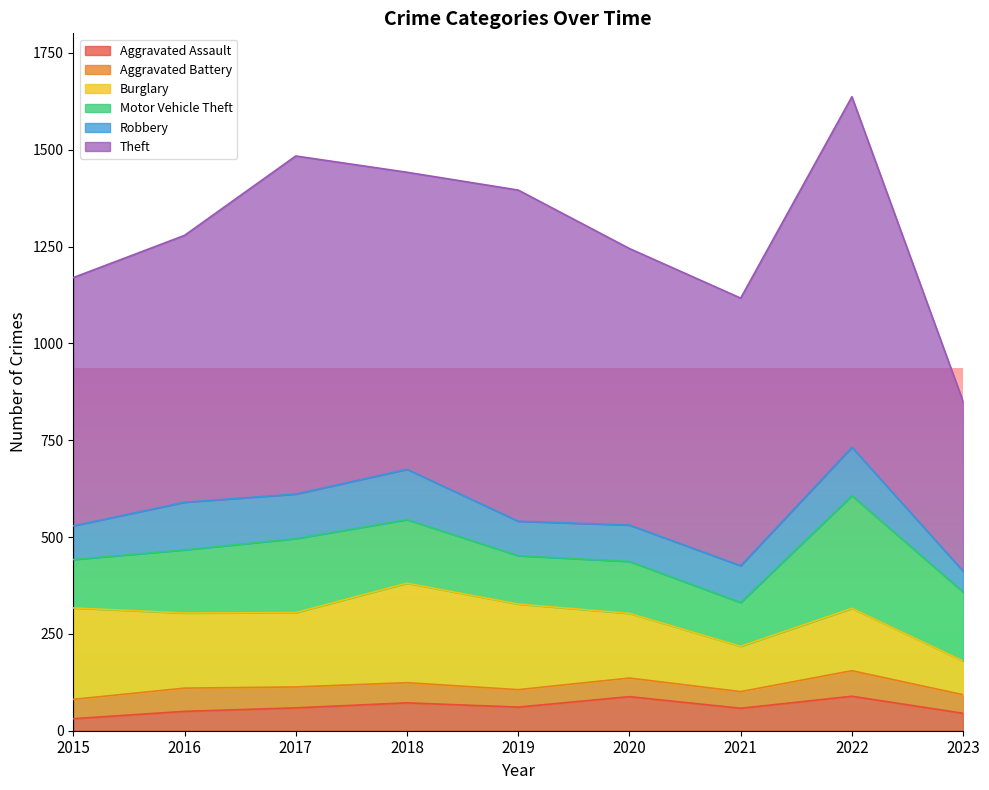

How many data points in Aggravated Battery are above 50?

4